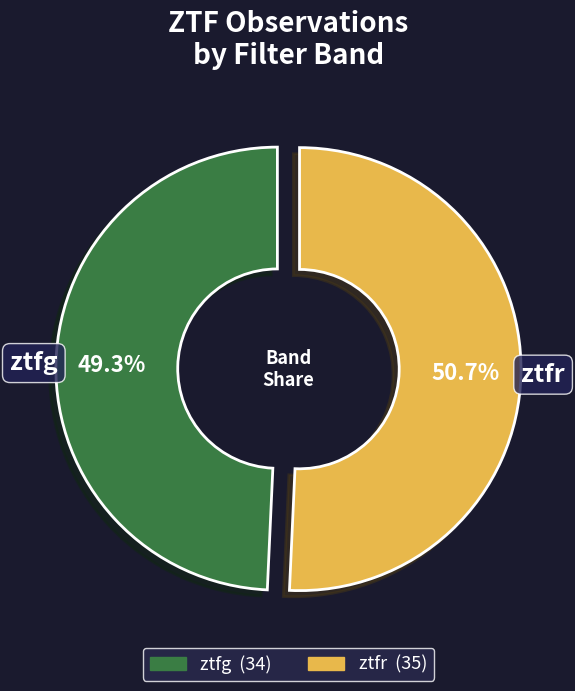

Does any single category account for the majority?

Yes